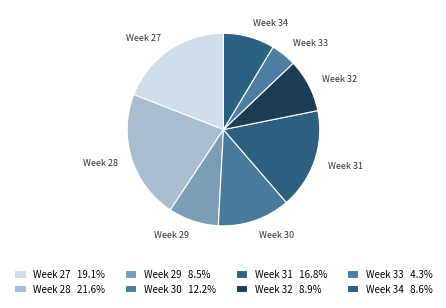

Does any single category account for the majority?

No